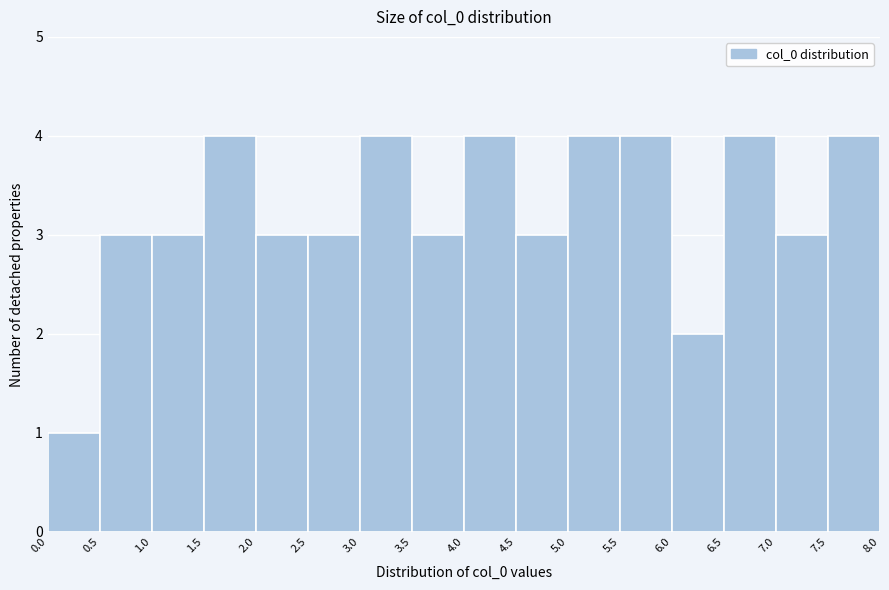

How tall is the bar that spans 7.5 to 8.0 on the x-axis? The values are not printed on the chart, so give them approximately, as read against the axis.

4